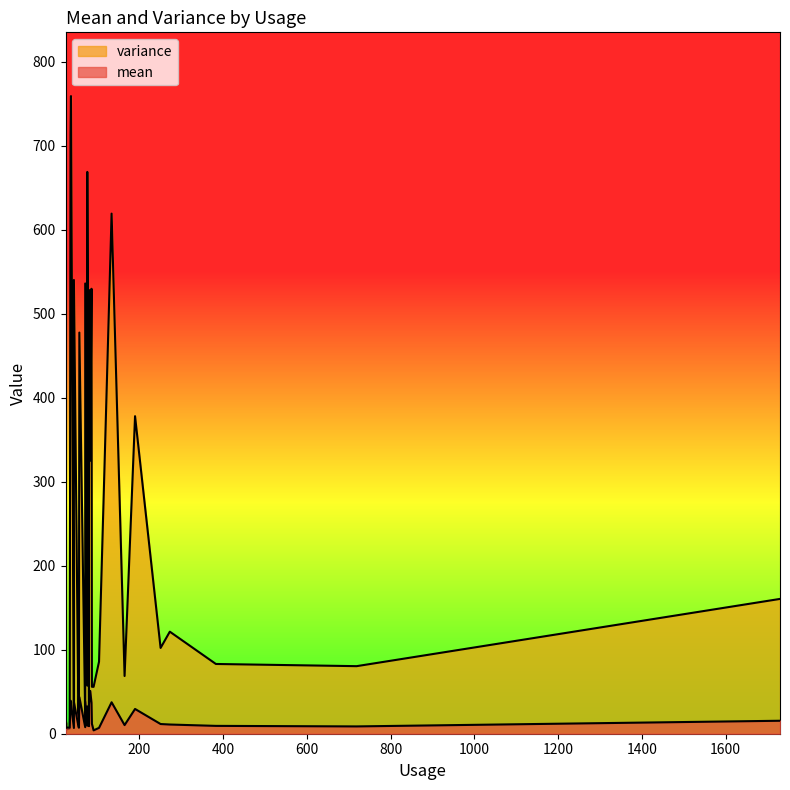

List the labels in order of mean value, smallest first.

16, 8, 22, 20, 2, 5, 26, 9, 12, 3, 10, 15, 11, 21, 19, 27, 23, 25, 29, 28, 18, 24, 13, 17, 4, 14, 7, 6, 1, 0